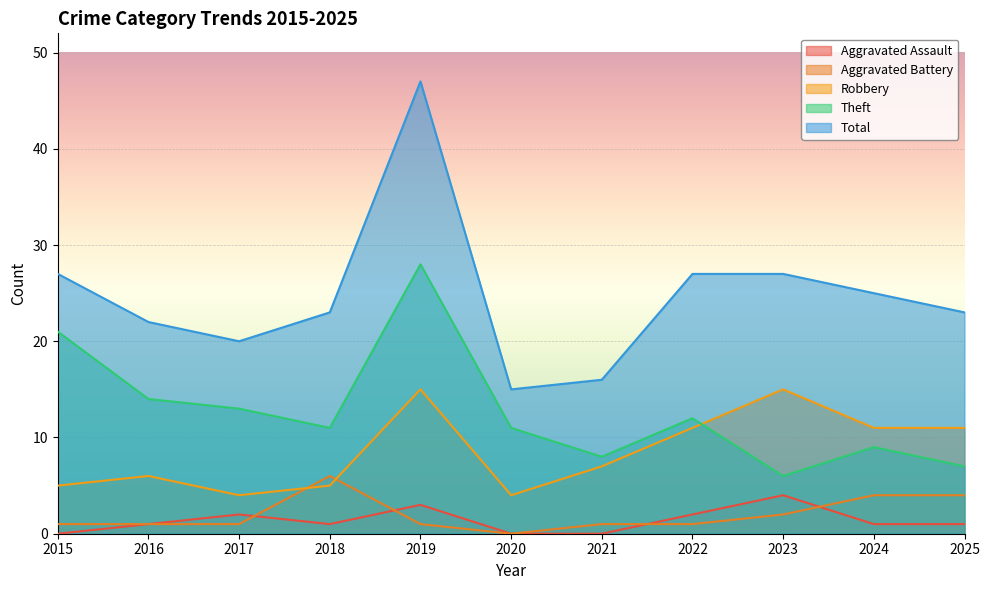

True or false: Total has more than 0 interior local peaks.

True